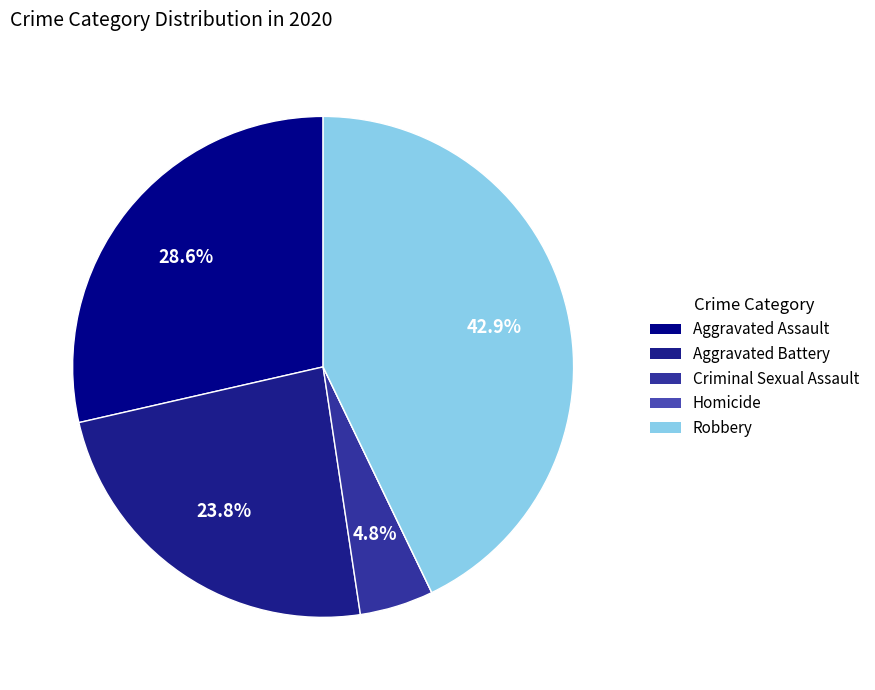

Do Homicide and Robbery together represent more than half of the pie?

No